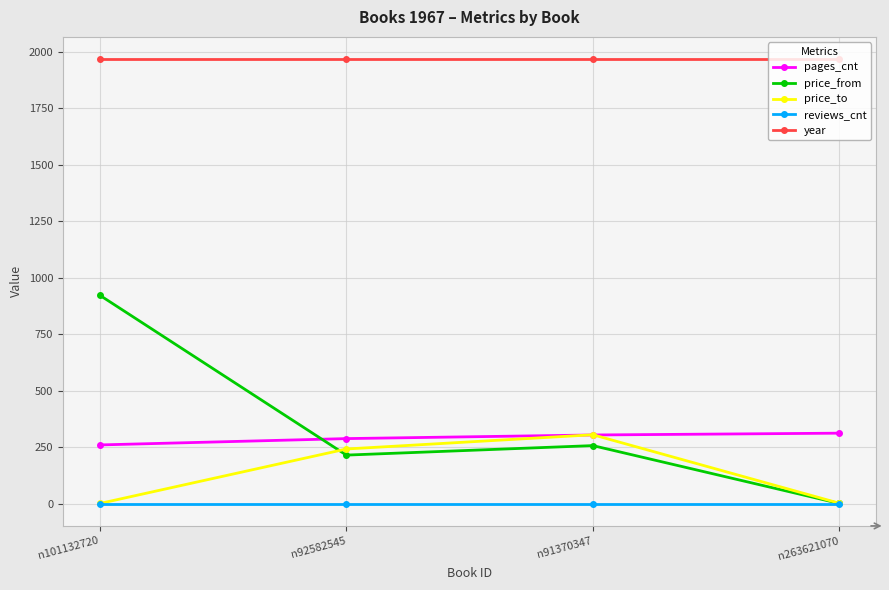

What position from the left is n91370347?

3